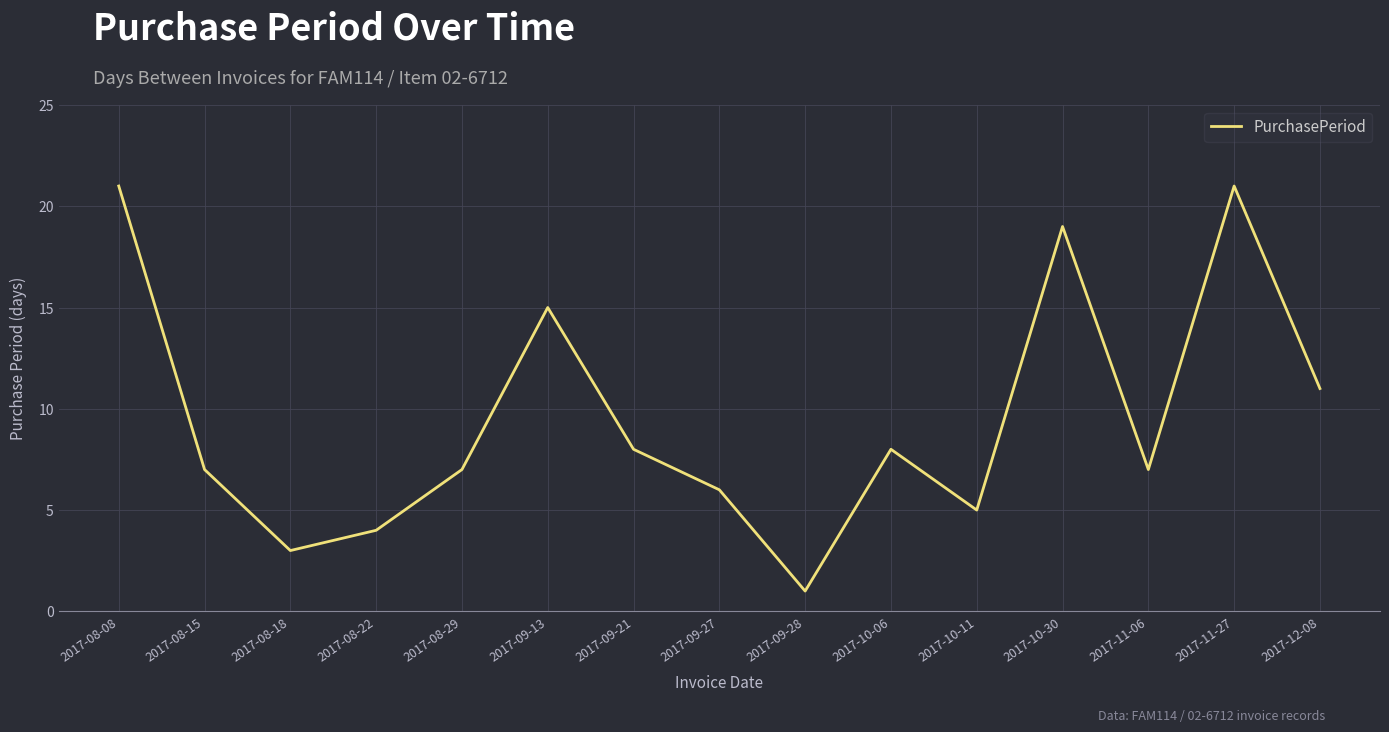

True or false: the data has more than 0 interior local peaks.

True